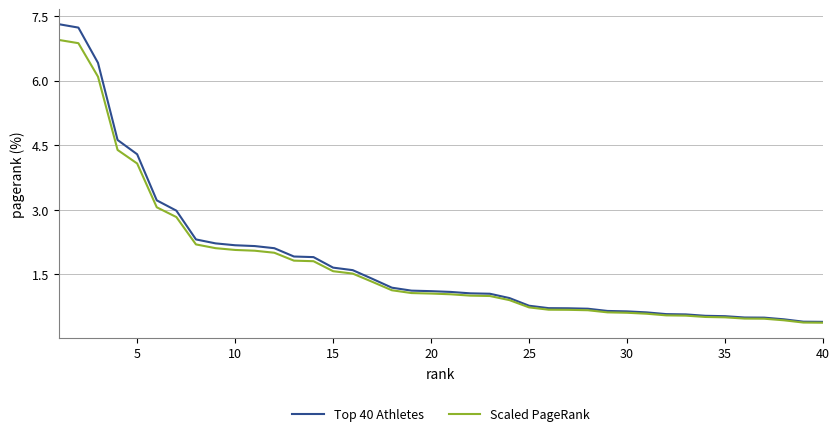

List the series in order of their peak value, lowest first.

Scaled PageRank, Top 40 Athletes